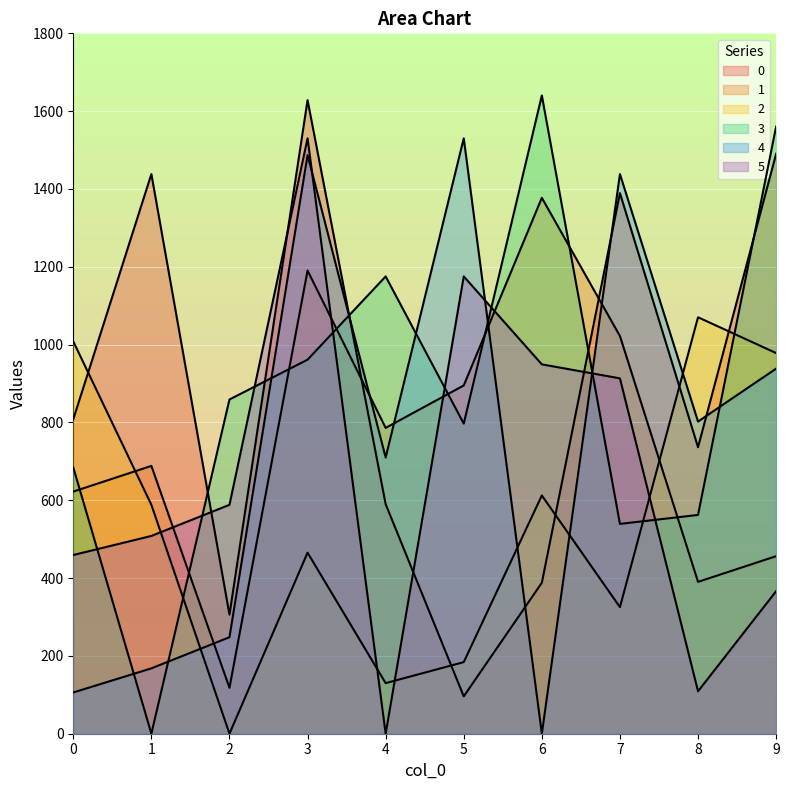

What is the spread (max minus min) of values at 8?

961.3